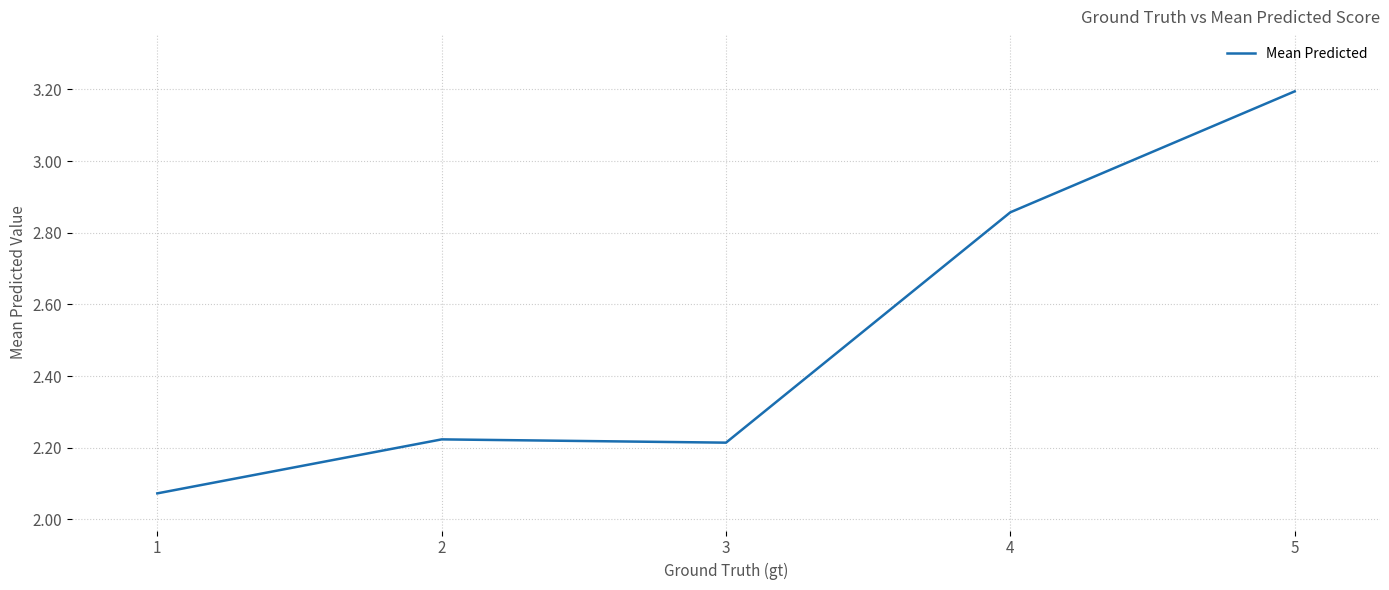

At which category does the chart reach its peak across all series?

5